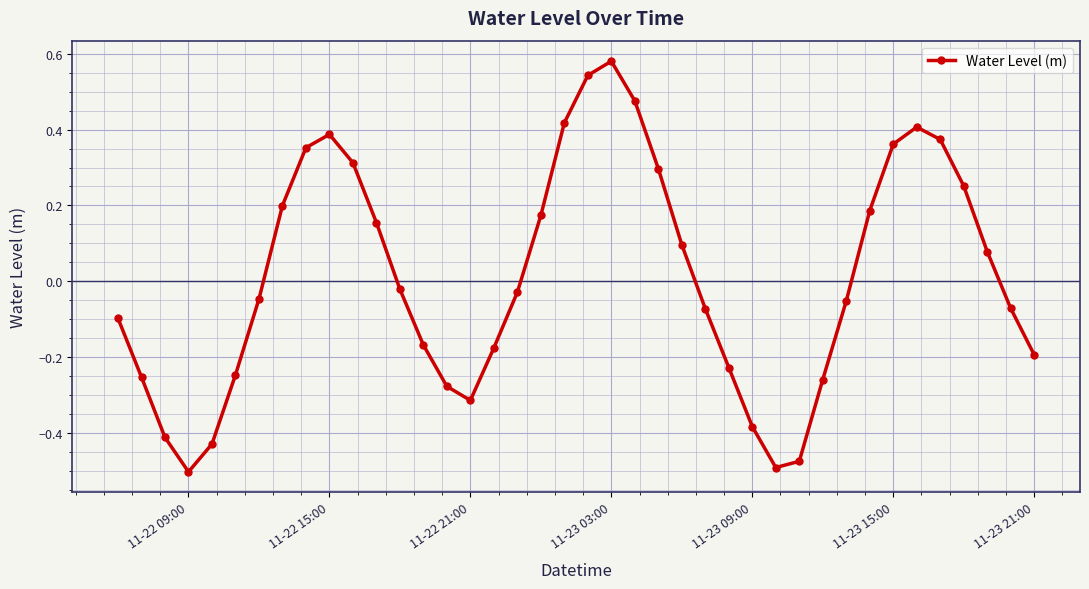

Does the chart display data point markers on the line(s)?

Yes